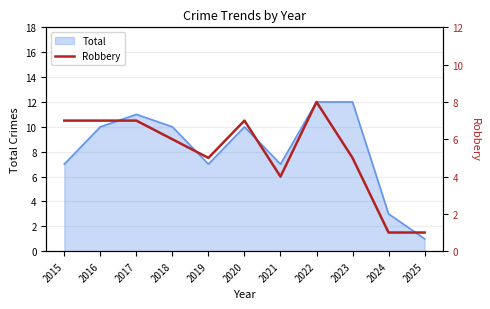

The value at 2015 is 7. True or false?

True